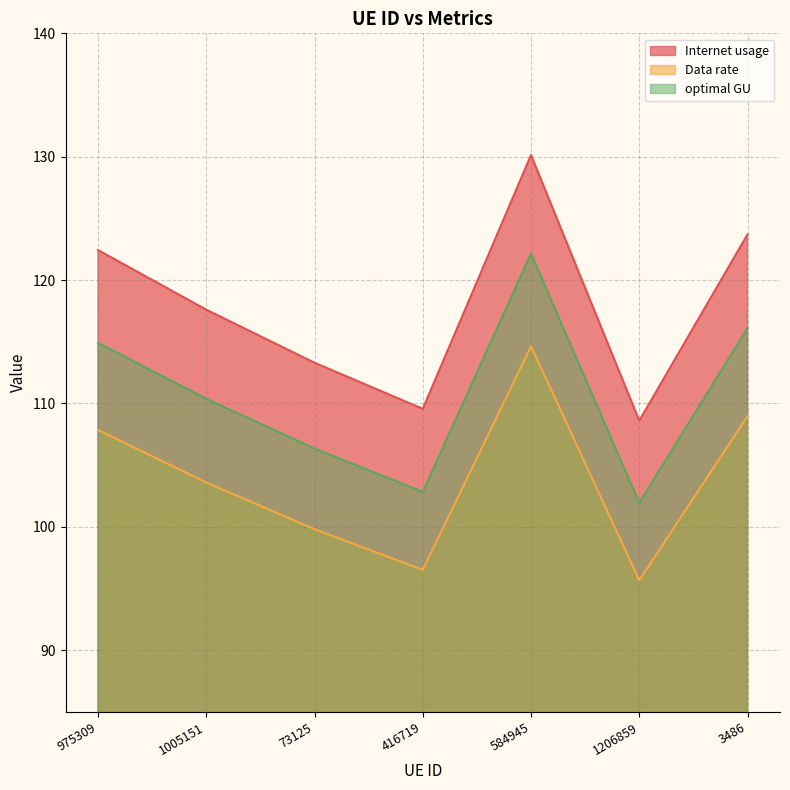

Where is optimal GU nearest to the value 112?

1005151